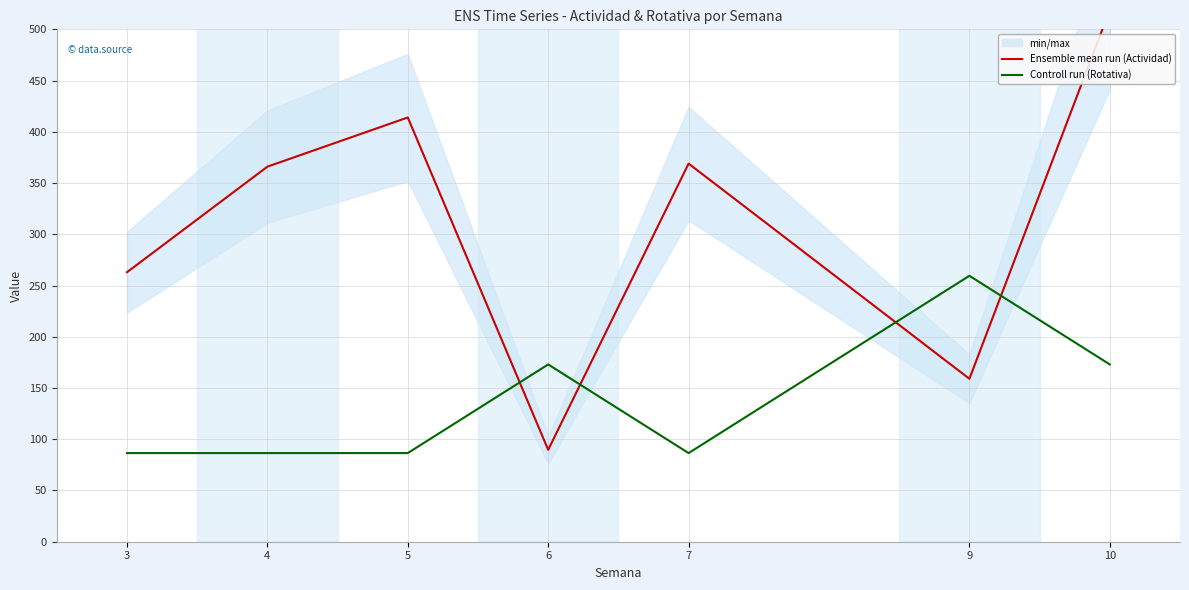

Reading left to right, transcribe all the data shown in this chart.

Ensemble mean run (Actividad): 263.0	366.0	414.0	89.7	369.0	159.0	519.0
Controll run (Rotativa): 86.5	86.5	86.5	173.0	86.5	259.5	173.0